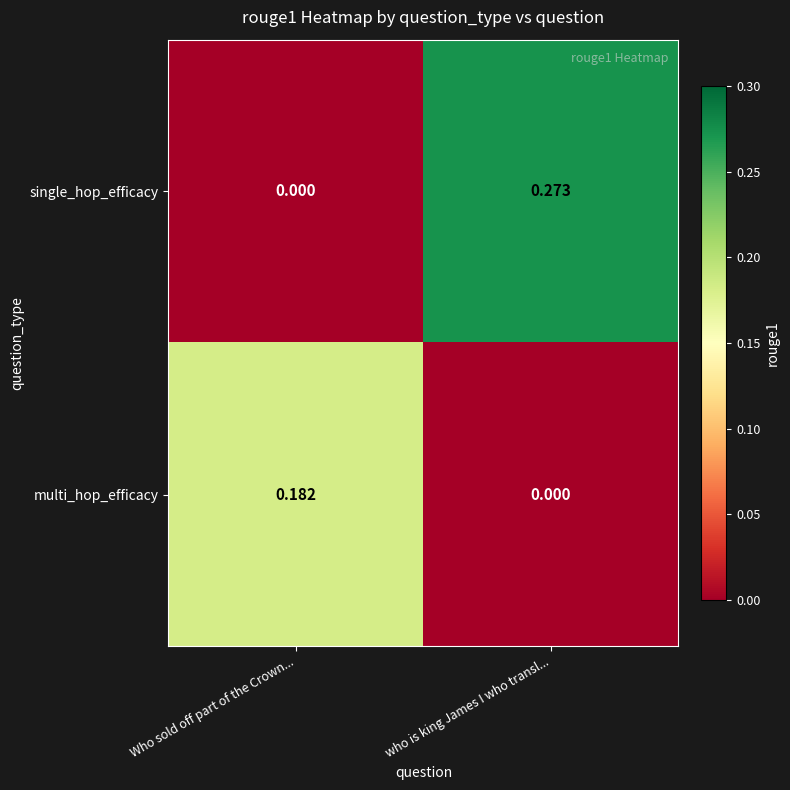

Rank the series by their average value, from highest to lowest.

single_hop_efficacy, multi_hop_efficacy